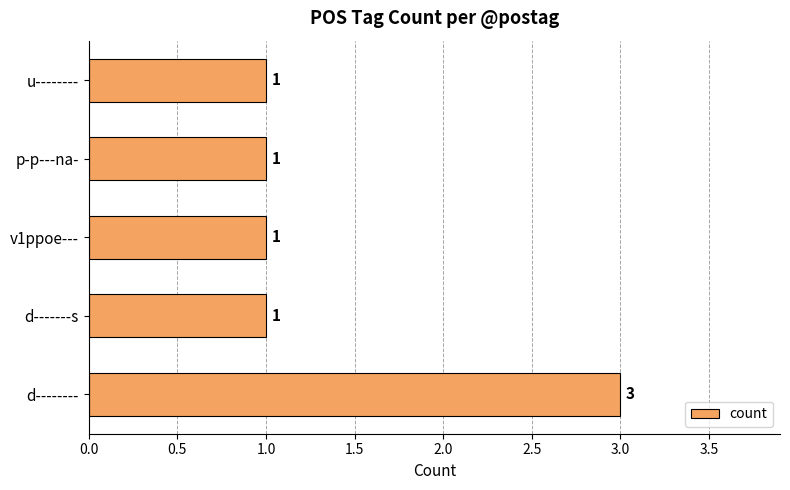

Count the values in the range 1 to 2.

4